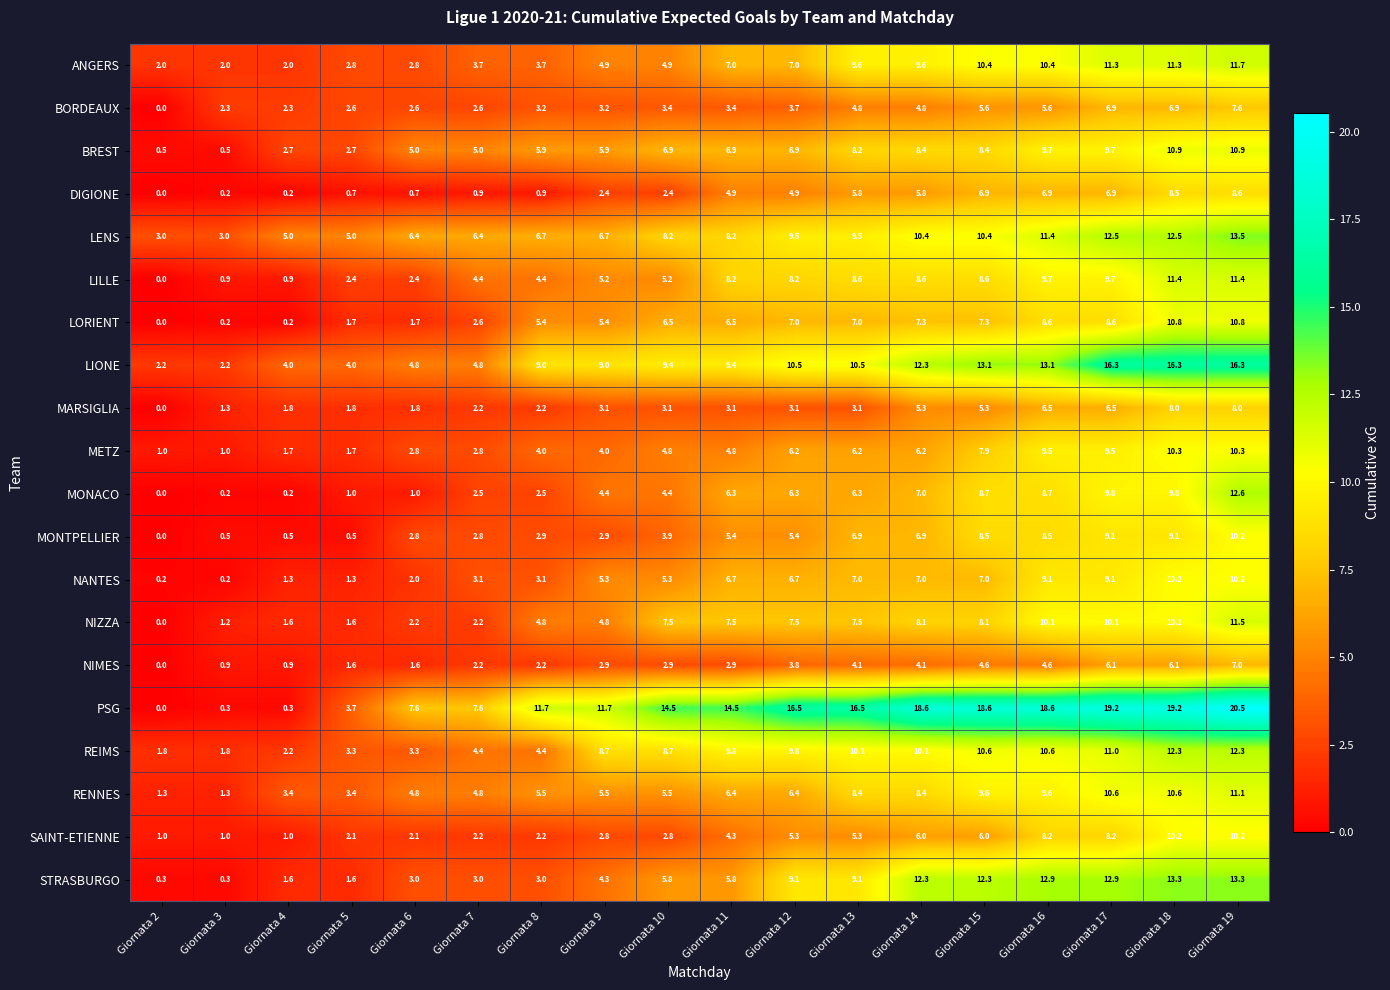

What is the total value across all series at Giornata 6?

61.4